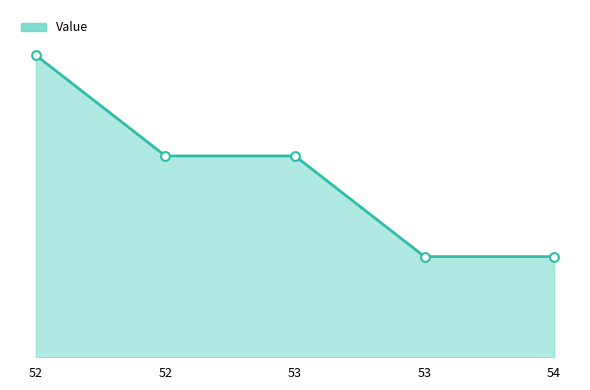

Approximately how many times larger is the value at 53 compared to 52?

1.0